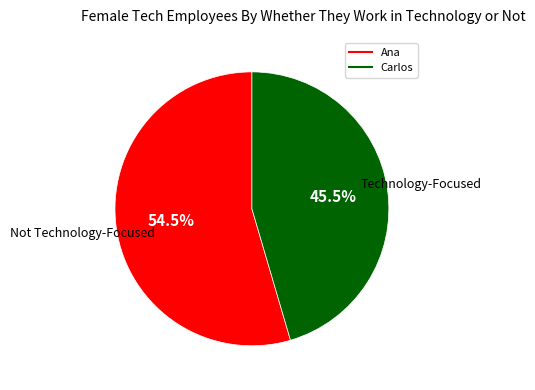

What is the ratio of the value at Ana to the value at Carlos?

1.2